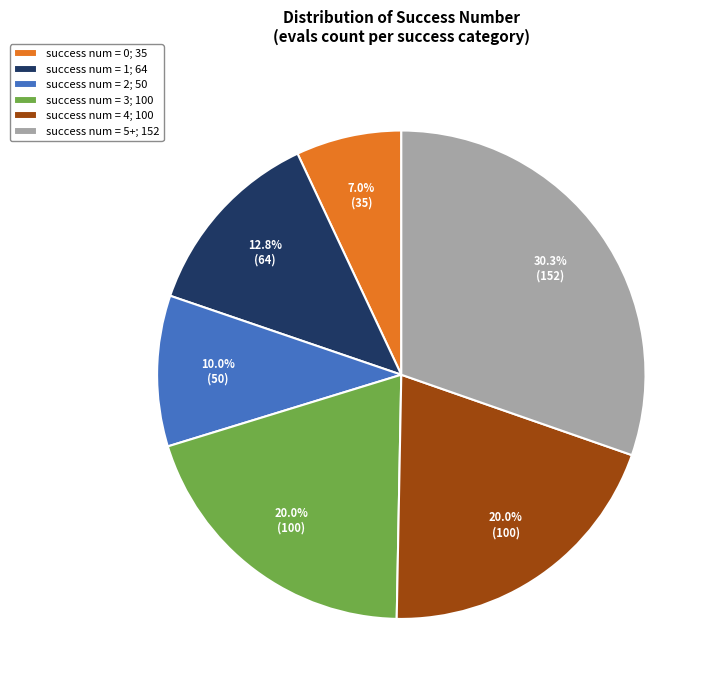

Is the sum of success num = 2; 50 and success num = 3; 100 greater than half?

No